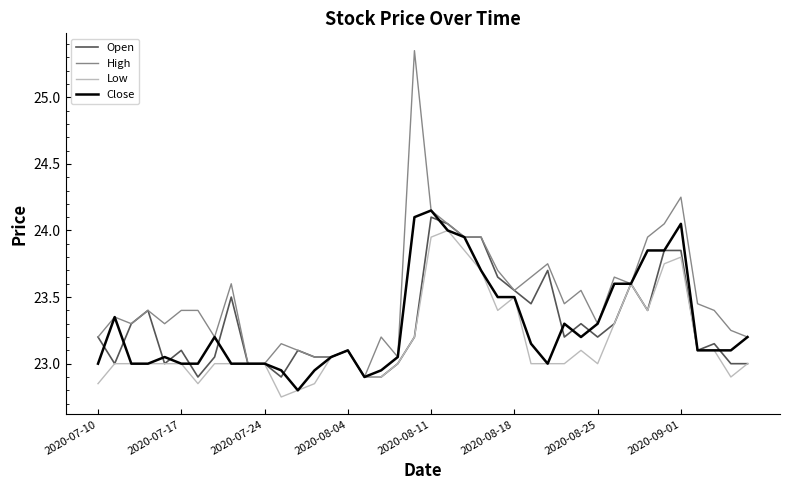

Which series ends up on top after the final intersection of Open and Close?

Close